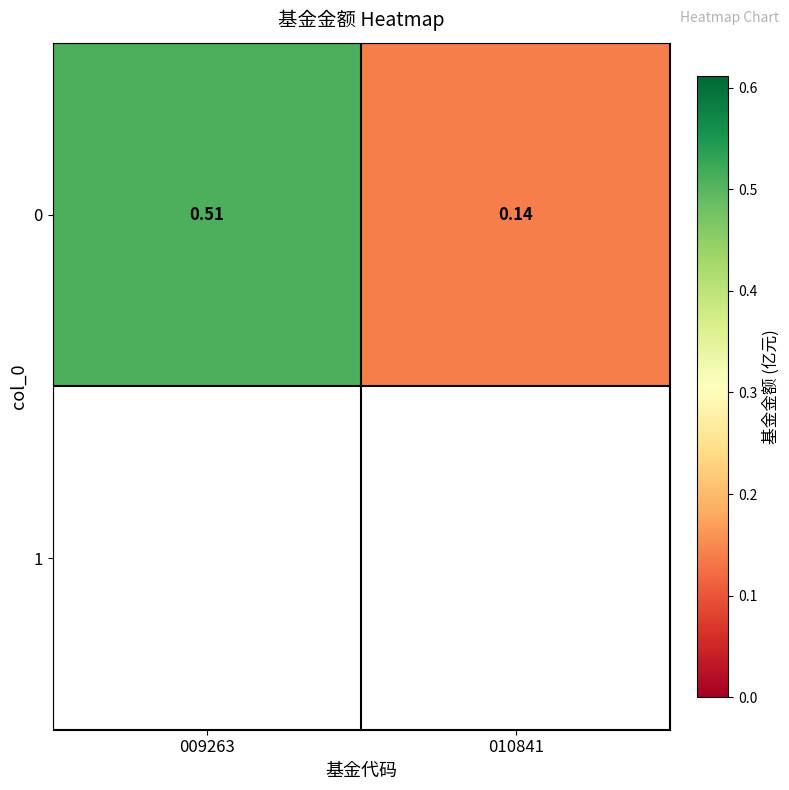

What is the sum of the values at 010841 and 009263?

0.7